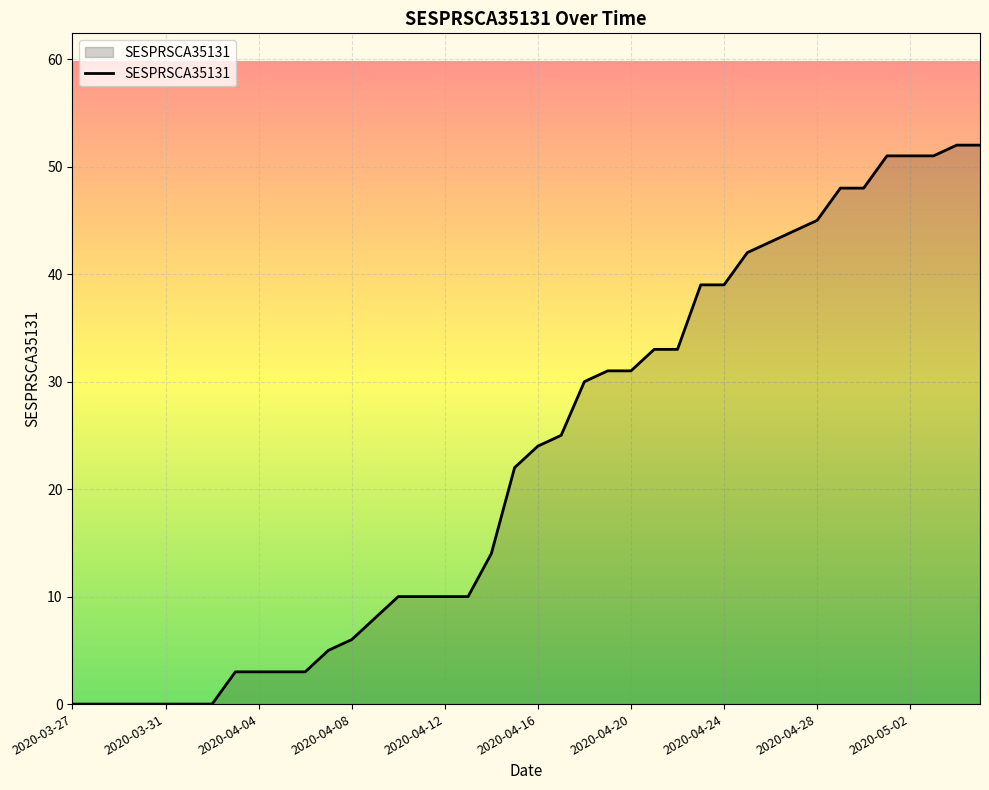

How many lines are shown in the chart?

1